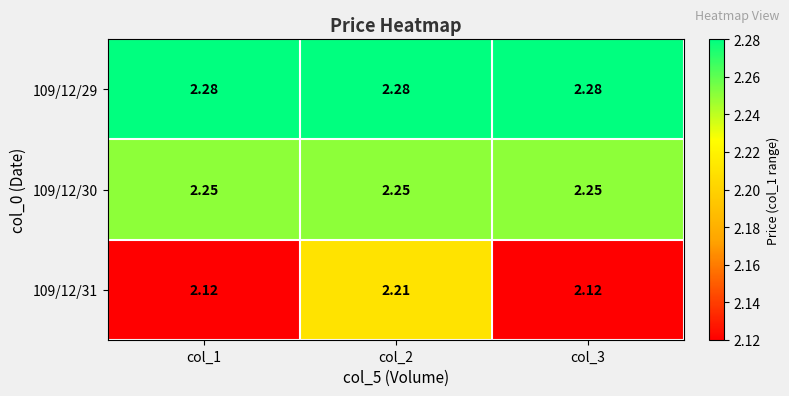

Count the number of data series in this chart.

3